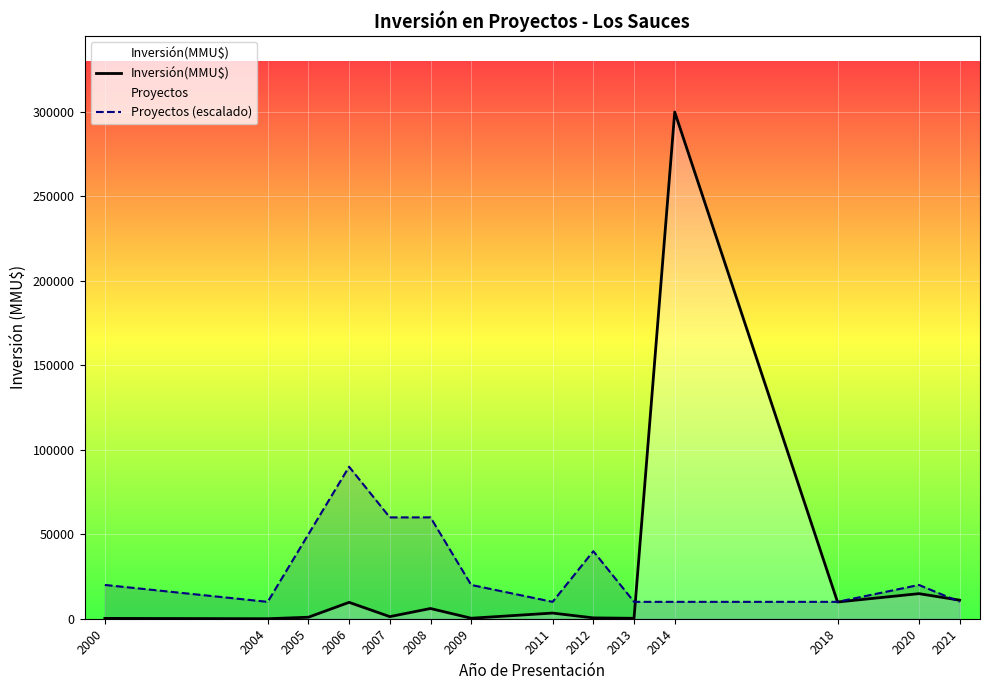

Is it true that Proyectos (escalado) equals 40000 at 2012?

True